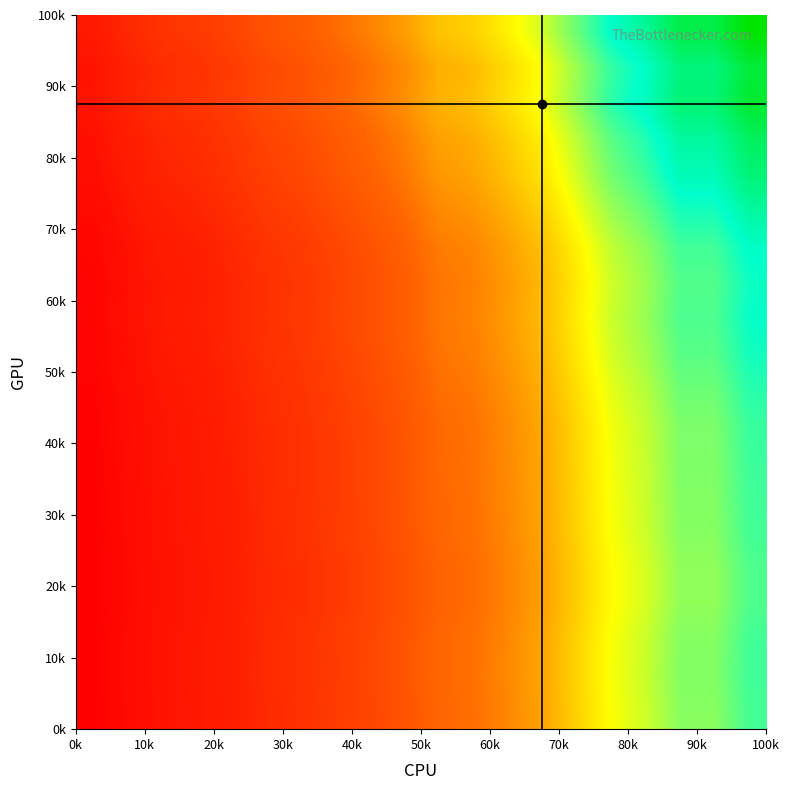

Reading left to right, extract all data points from this chart.

row_0: 0.7	0.8	0.9	1.0	1.1	1.2	1.3	1.4	1.5	1.6	1.8	1.9	2.1	2.3	2.6	3.0	3.2	3.5	3.5	3.8
row_1: 0.7	0.8	0.9	1.0	1.1	1.2	1.3	1.4	1.5	1.6	1.8	1.9	2.1	2.3	2.6	3.0	3.2	3.5	3.5	3.8
row_2: 0.7	0.8	0.9	1.0	1.1	1.2	1.3	1.4	1.5	1.6	1.8	1.9	2.1	2.3	2.6	3.0	3.2	3.5	3.5	3.8
row_3: 0.7	0.8	0.9	1.0	1.1	1.2	1.2	1.4	1.5	1.6	1.8	1.9	2.1	2.3	2.6	2.9	3.2	3.5	3.5	3.7
row_4: 0.7	0.8	0.9	1.0	1.1	1.2	1.2	1.4	1.5	1.6	1.8	1.9	2.1	2.3	2.6	2.9	3.2	3.5	3.5	3.7
row_5: 0.7	0.8	0.9	1.0	1.1	1.2	1.3	1.4	1.5	1.6	1.8	1.9	2.1	2.3	2.6	3.0	3.2	3.5	3.5	3.8
row_6: 0.7	0.8	0.9	1.0	1.1	1.2	1.3	1.4	1.5	1.6	1.8	1.9	2.1	2.3	2.6	3.0	3.2	3.5	3.5	3.8
row_7: 0.7	0.9	0.9	1.0	1.1	1.2	1.3	1.4	1.5	1.7	1.9	1.9	2.1	2.3	2.7	3.0	3.2	3.5	3.5	3.8
row_8: 0.7	0.9	0.9	1.0	1.1	1.2	1.3	1.4	1.5	1.7	1.9	1.9	2.1	2.3	2.7	3.0	3.2	3.5	3.5	3.8
row_9: 0.8	0.9	1.0	1.0	1.1	1.2	1.3	1.4	1.5	1.7	1.9	2.0	2.2	2.4	2.7	3.1	3.3	3.6	3.6	3.9
row_10: 0.8	0.9	1.0	1.0	1.1	1.2	1.3	1.4	1.6	1.7	1.9	2.0	2.2	2.4	2.8	3.2	3.4	3.7	3.7	4.0
row_11: 0.8	0.9	1.0	1.1	1.1	1.3	1.3	1.5	1.6	1.8	2.0	2.1	2.2	2.5	2.8	3.2	3.4	3.7	3.7	4.1
row_12: 0.8	0.9	1.0	1.0	1.1	1.3	1.3	1.5	1.6	1.7	2.0	2.0	2.2	2.5	2.8	3.2	3.4	3.7	3.7	4.0
row_13: 0.8	0.9	1.0	1.1	1.2	1.3	1.4	1.5	1.6	1.8	2.0	2.1	2.3	2.5	2.9	3.2	3.5	3.8	3.8	4.1
row_14: 0.8	1.0	1.1	1.1	1.2	1.3	1.4	1.6	1.7	1.9	2.1	2.2	2.4	2.6	3.0	3.4	3.6	4.0	4.0	4.3
row_15: 0.9	1.0	1.1	1.2	1.3	1.4	1.5	1.6	1.8	2.0	2.2	2.3	2.5	2.8	3.2	3.6	3.8	4.2	4.2	4.5
row_16: 0.9	1.0	1.2	1.2	1.3	1.5	1.6	1.7	1.8	2.0	2.3	2.4	2.6	2.8	3.3	3.7	3.9	4.3	4.3	4.7
row_17: 1.0	1.1	1.2	1.3	1.4	1.5	1.6	1.8	1.9	2.1	2.4	2.5	2.7	3.0	3.4	3.9	4.2	4.6	4.6	4.9
row_18: 0.9	1.1	1.2	1.3	1.4	1.5	1.6	1.8	1.9	2.1	2.4	2.5	2.7	3.0	3.4	3.9	4.1	4.5	4.5	4.9
row_19: 1.0	1.2	1.3	1.4	1.5	1.6	1.7	1.9	2.0	2.3	2.5	2.6	2.9	3.2	3.6	4.1	4.4	4.8	4.8	5.2